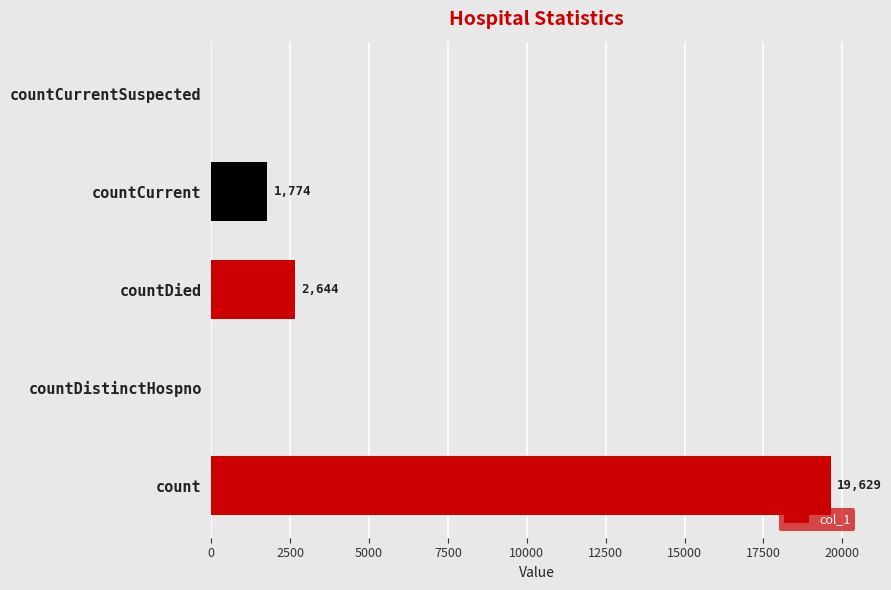

Count the number of categories in the chart.

5